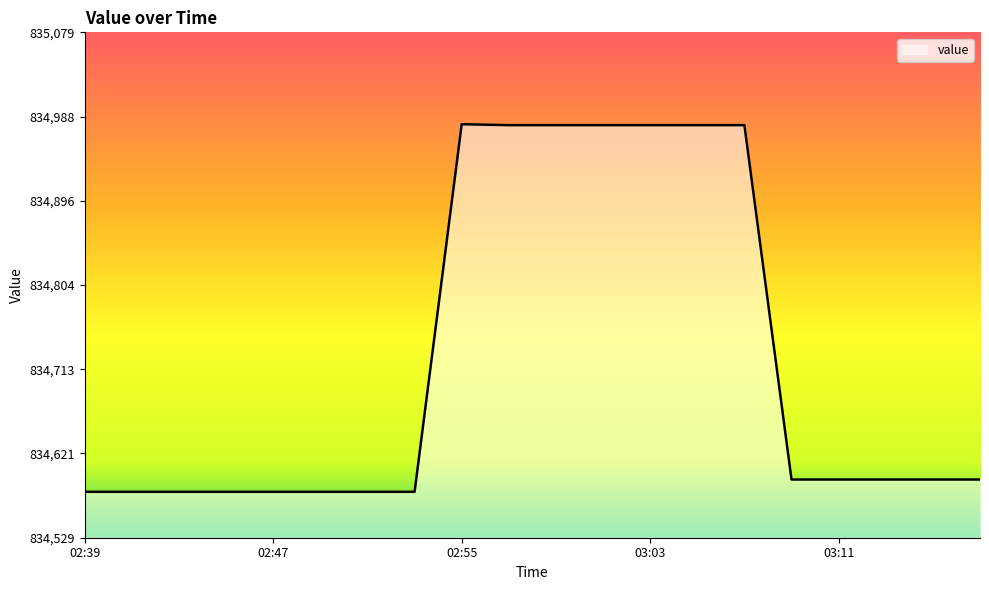

What is the smallest value displayed?

834579.8